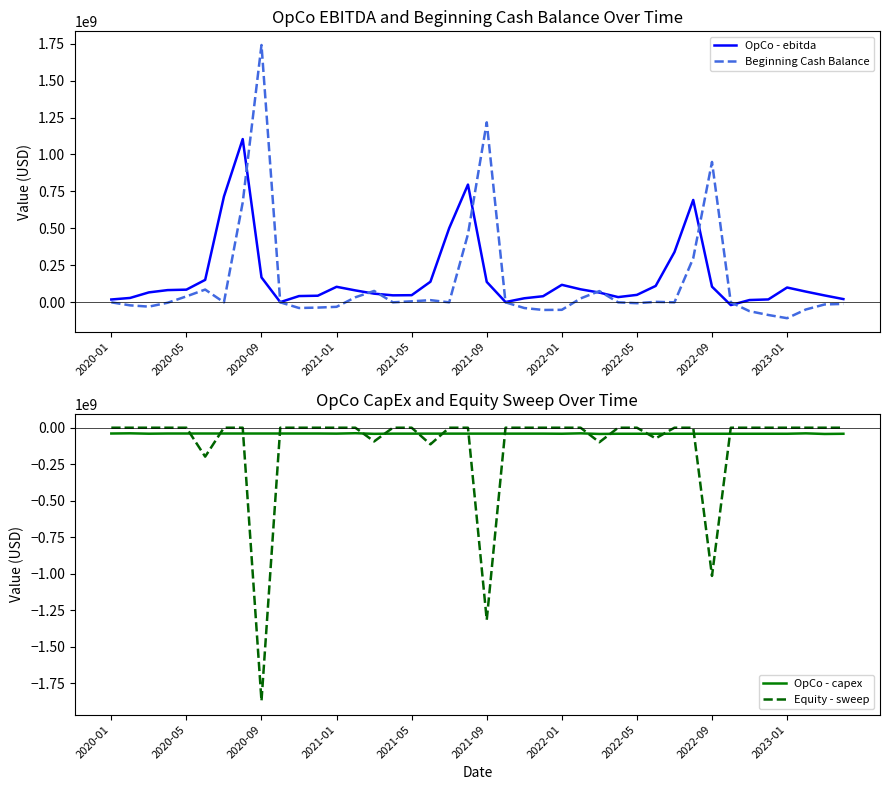

Is this an area chart (filled region under the line)?

No